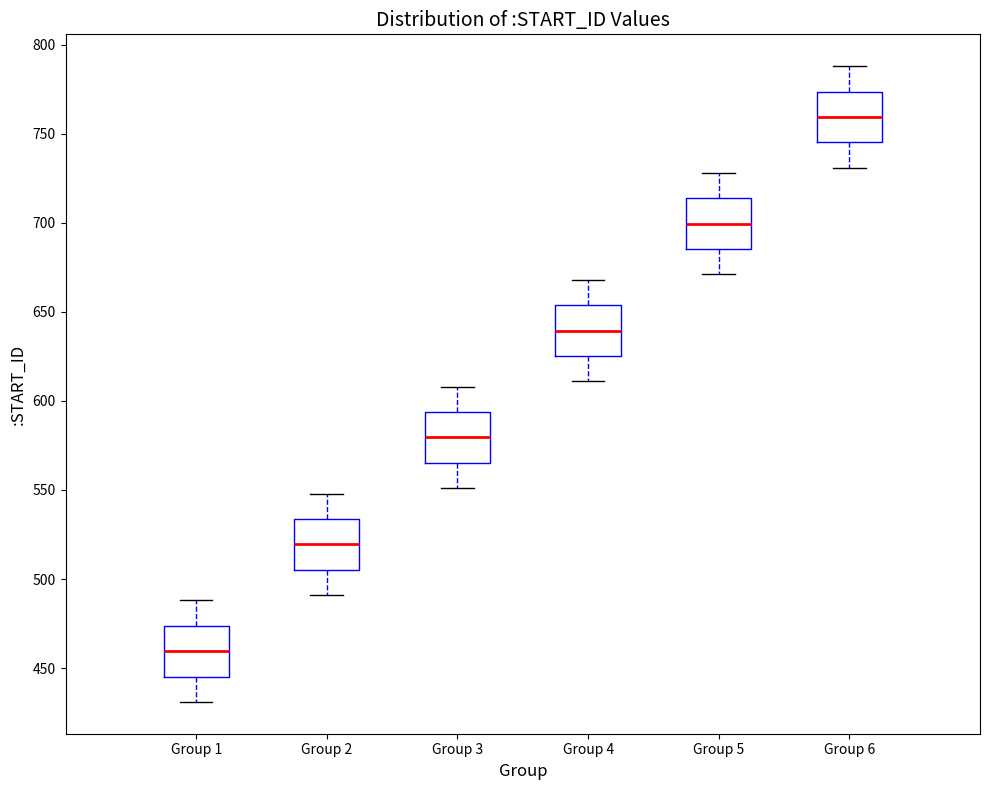

Reading left to right, transcribe this box plot: for each box, give where its median line is, the range the box spans, and where its two whiskers end, as read against the y-axis. The values are not printed on the chart, so give them approximately, as read against the axis.

Group 1: median 460, box 445 to 475, whiskers 430 to 490
Group 2: median 520, box 505 to 535, whiskers 490 to 550
Group 3: median 580, box 565 to 595, whiskers 550 to 610
Group 4: median 640, box 625 to 655, whiskers 610 to 670
Group 5: median 700, box 685 to 715, whiskers 670 to 730
Group 6: median 760, box 745 to 775, whiskers 730 to 790